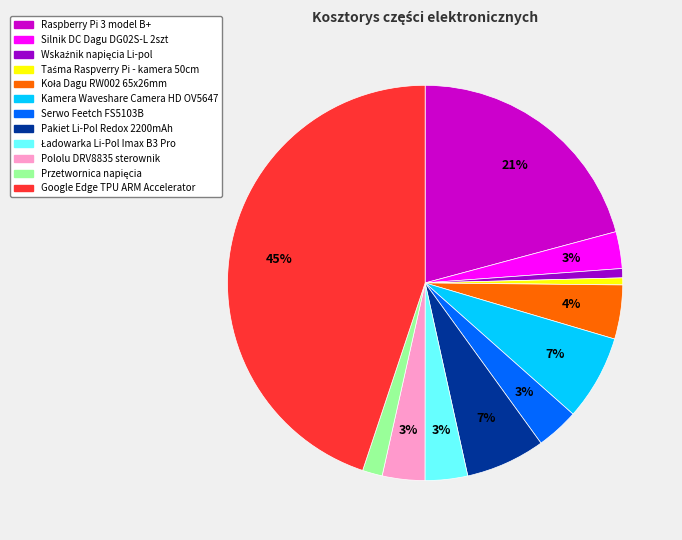

How many segments does this pie chart have?

12